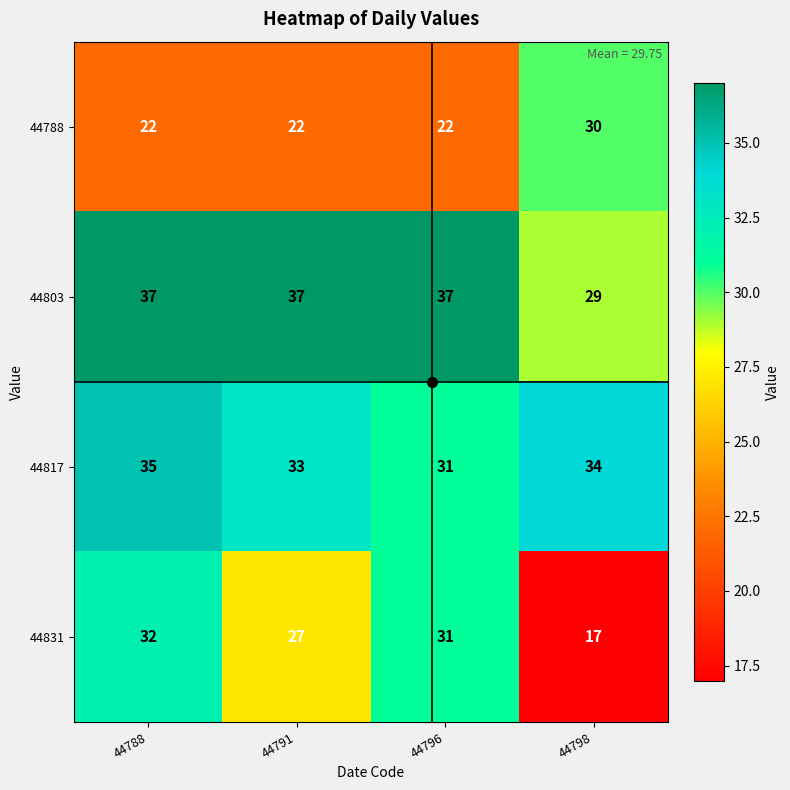

What is the difference between the maximum and minimum values in the 44817 series?

4